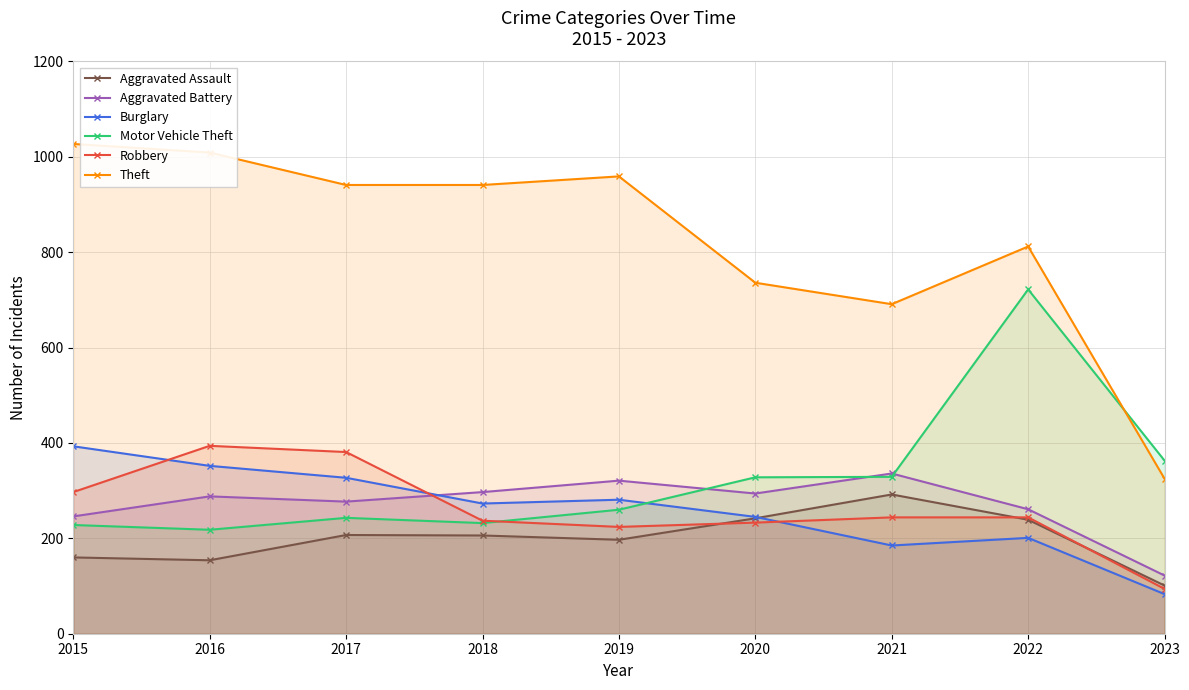

Is it true that Burglary equals 393 at 2015?

True